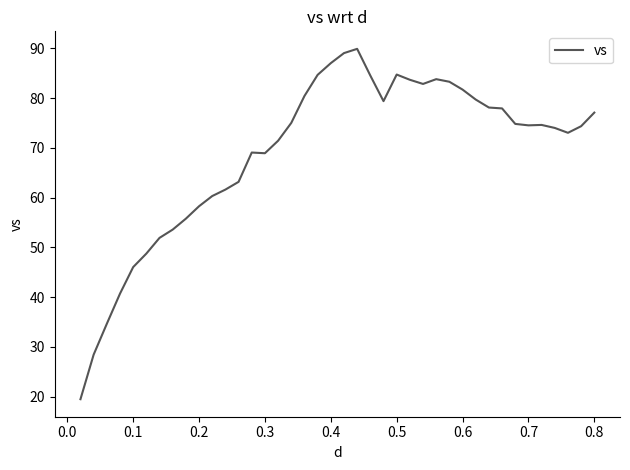

What is the minimum value shown in the chart?

19.5